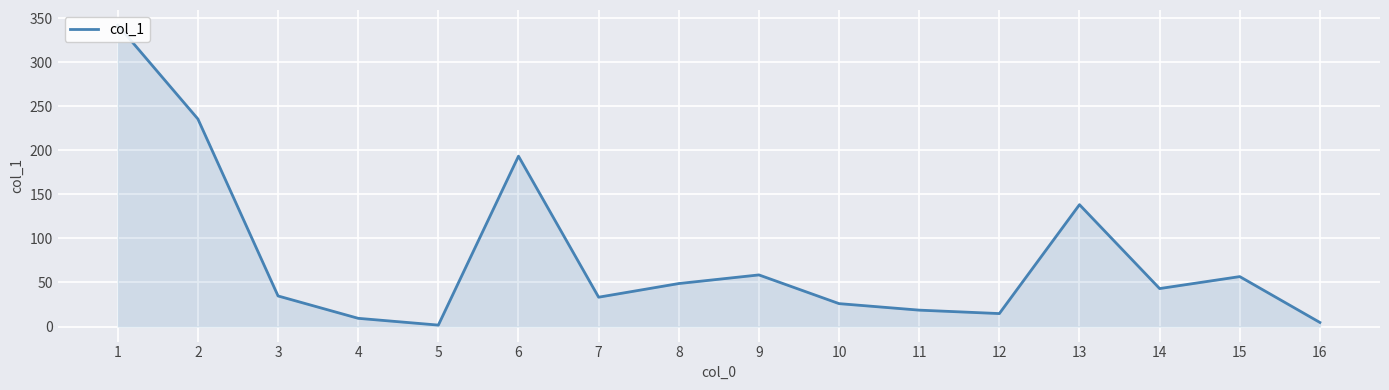

What value does the data have at 1?

342.4